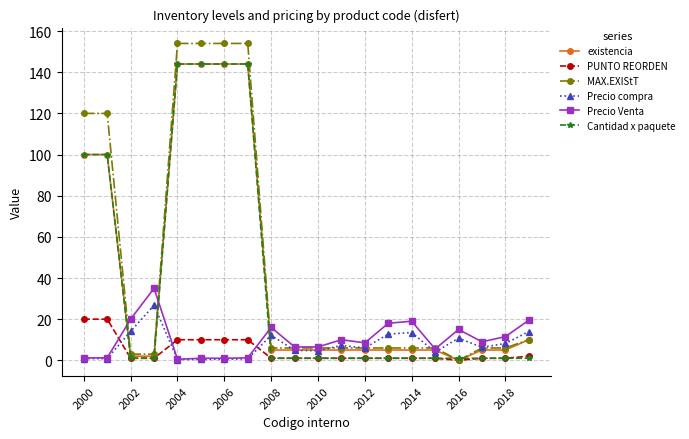

What is the value of the existencia point at the 14th from the left?

5.0